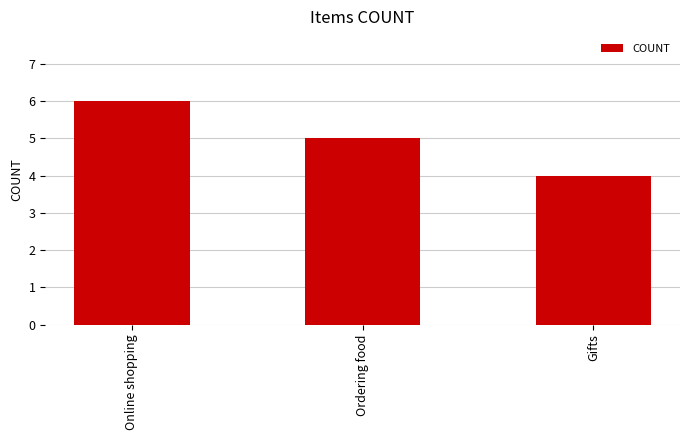

Where is the data nearest to the value 5?

Ordering food